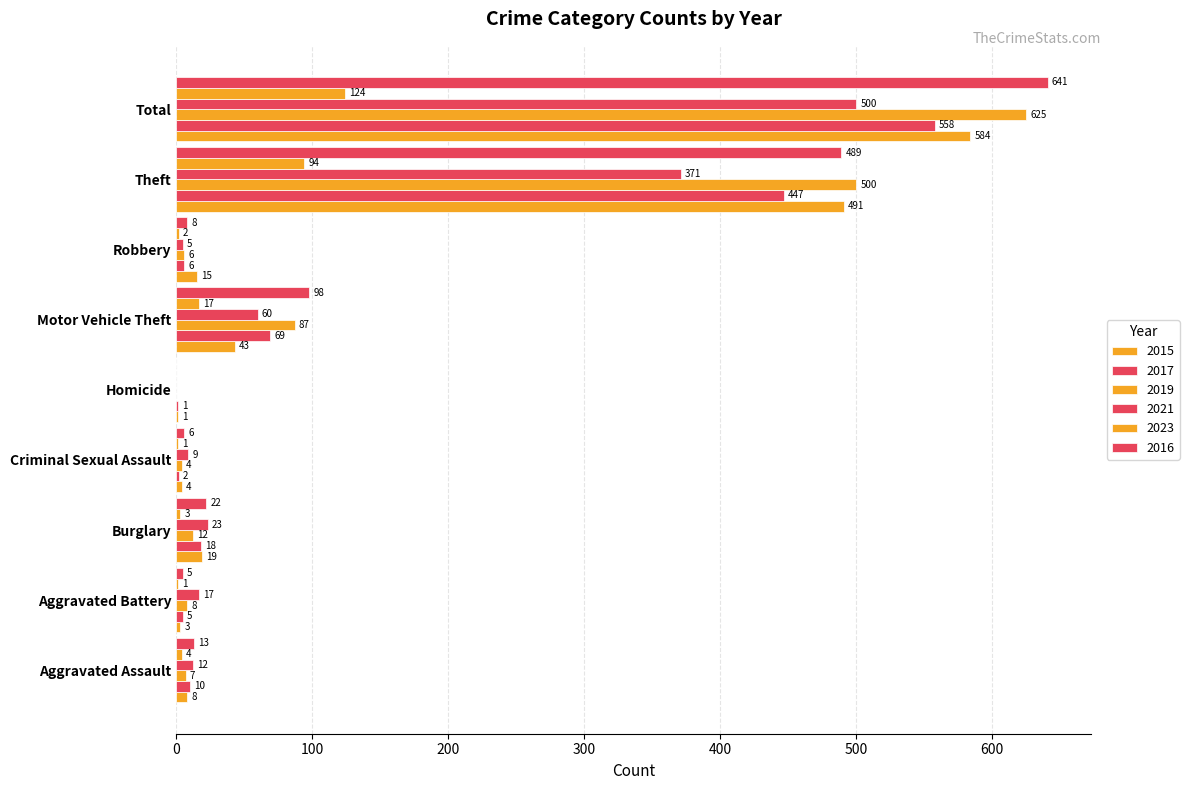

Reading left to right, list all the values displayed in this chart.

2015: Aggravated Assault=8	Aggravated Battery=3	Burglary=19	Criminal Sexual Assault=4	Homicide=1	Motor Vehicle Theft=43	Robbery=15	Theft=491	Total=584
2017: Aggravated Assault=10	Aggravated Battery=5	Burglary=18	Criminal Sexual Assault=2	Homicide=1	Motor Vehicle Theft=69	Robbery=6	Theft=447	Total=558
2019: Aggravated Assault=7	Aggravated Battery=8	Burglary=12	Criminal Sexual Assault=4	Homicide=0	Motor Vehicle Theft=87	Robbery=6	Theft=500	Total=625
2021: Aggravated Assault=12	Aggravated Battery=17	Burglary=23	Criminal Sexual Assault=9	Homicide=0	Motor Vehicle Theft=60	Robbery=5	Theft=371	Total=500
2023: Aggravated Assault=4	Aggravated Battery=1	Burglary=3	Criminal Sexual Assault=1	Homicide=0	Motor Vehicle Theft=17	Robbery=2	Theft=94	Total=124
2016: Aggravated Assault=13	Aggravated Battery=5	Burglary=22	Criminal Sexual Assault=6	Homicide=0	Motor Vehicle Theft=98	Robbery=8	Theft=489	Total=641